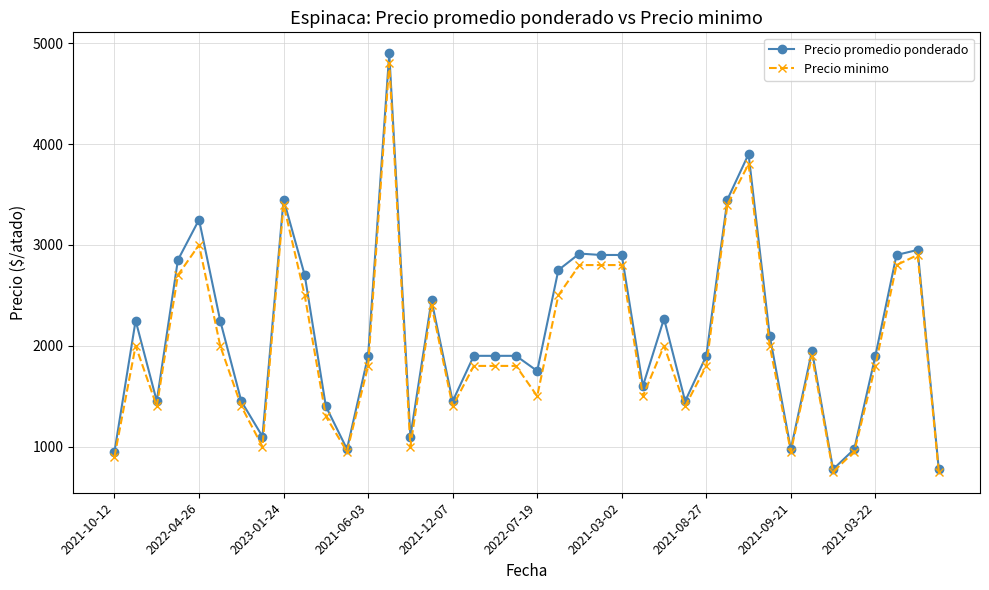

What is the value of the Precio promedio ponderado point at the 11th from the left?

1400